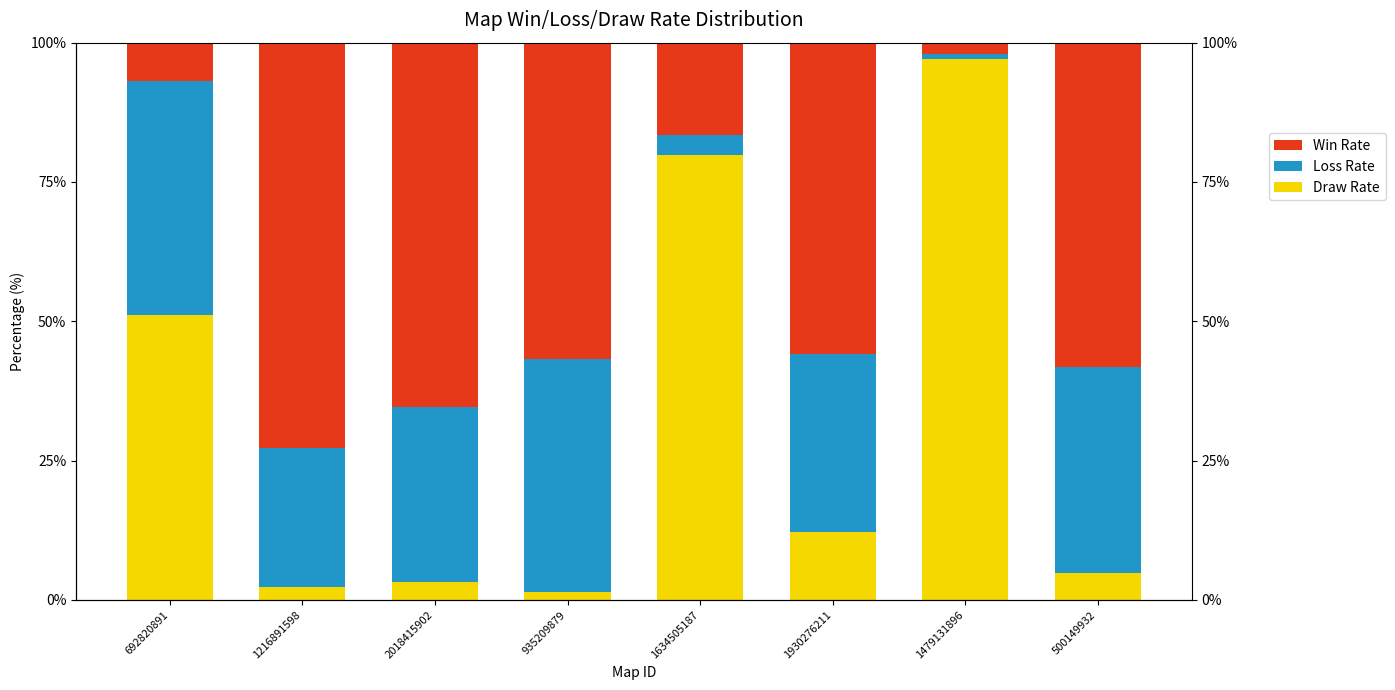

Reading left to right, list all the values displayed in this chart.

Draw Rate: 51.1	2.4	3.3	1.5	79.9	12.2	97.1	4.8
Loss Rate: 42.0	24.9	31.4	41.8	3.6	31.9	0.9	37.0
Win Rate: 6.9	72.7	65.3	56.7	16.5	55.9	2.0	58.2